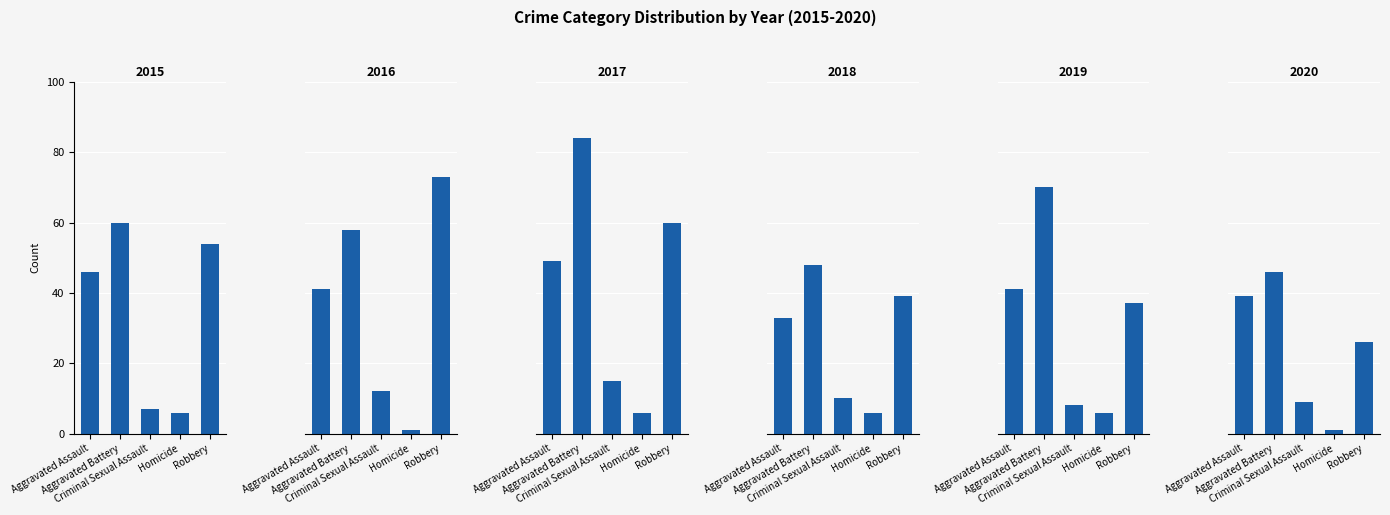

At which label is 2017 closest to 45?

Aggravated Assault